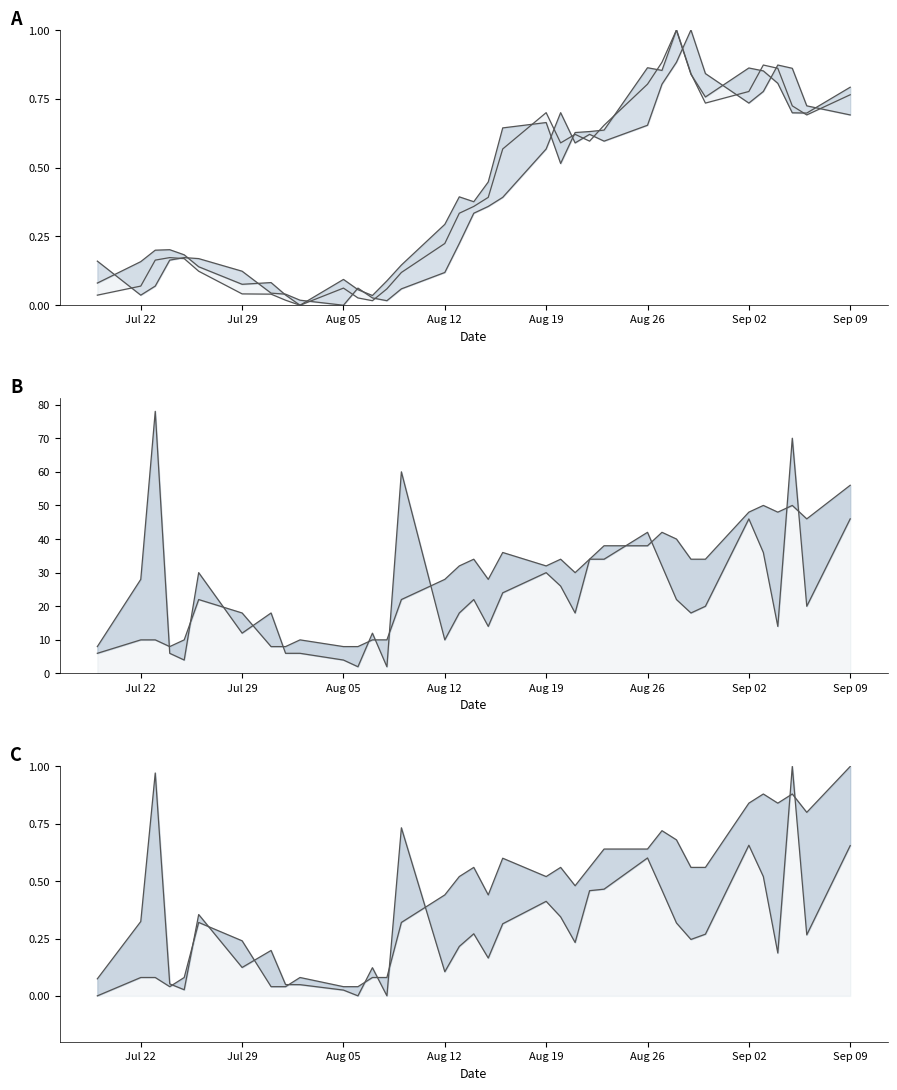

True or false: oi has more than 2 points higher than both neighbors.

True